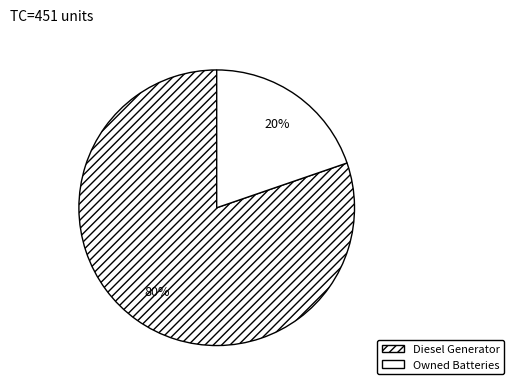

The Diesel Generator slice represents 87% of the pie. True or false?

False